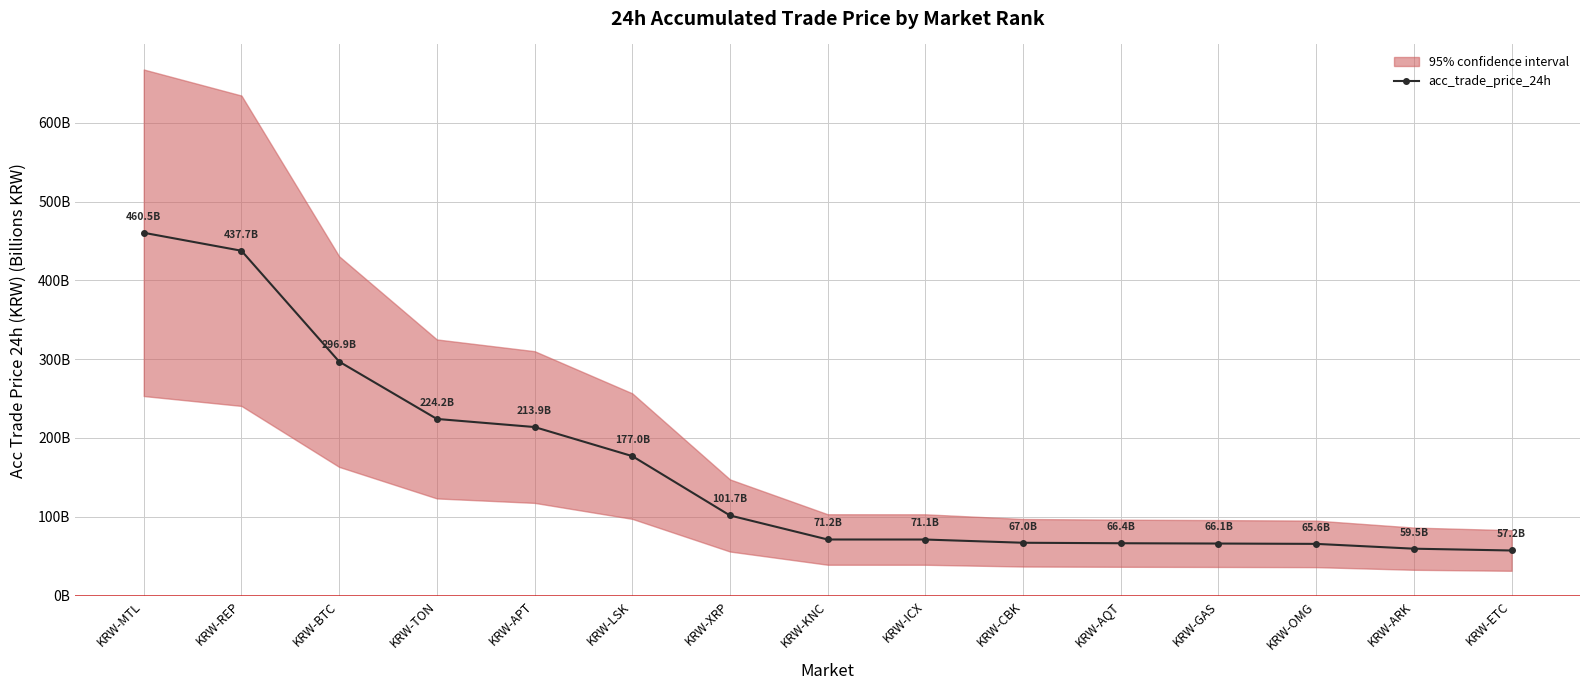

Rank the categories by value from highest to lowest.

KRW-MTL, KRW-REP, KRW-BTC, KRW-TON, KRW-APT, KRW-LSK, KRW-XRP, KRW-KNC, KRW-ICX, KRW-CBK, KRW-AQT, KRW-GAS, KRW-OMG, KRW-ARK, KRW-ETC